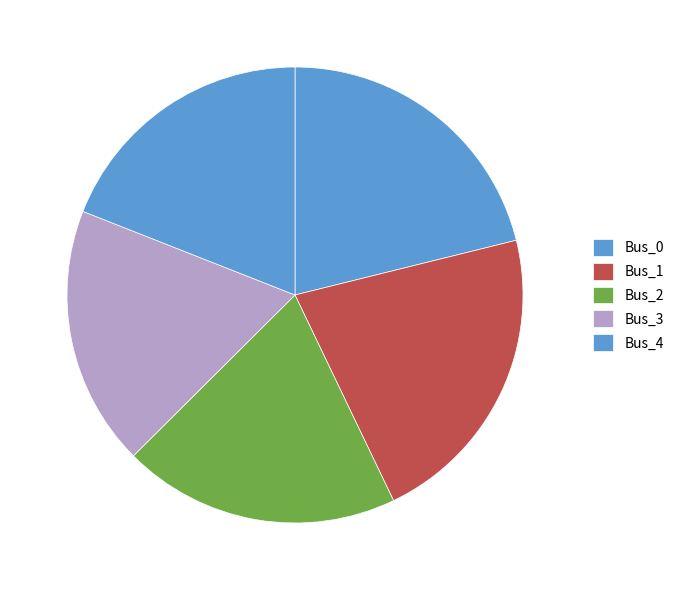

How many segments does this pie chart have?

5